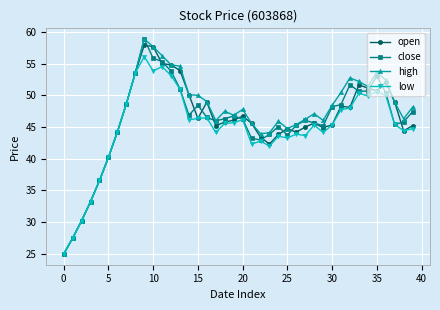

What is the minimum value for high?

25.0